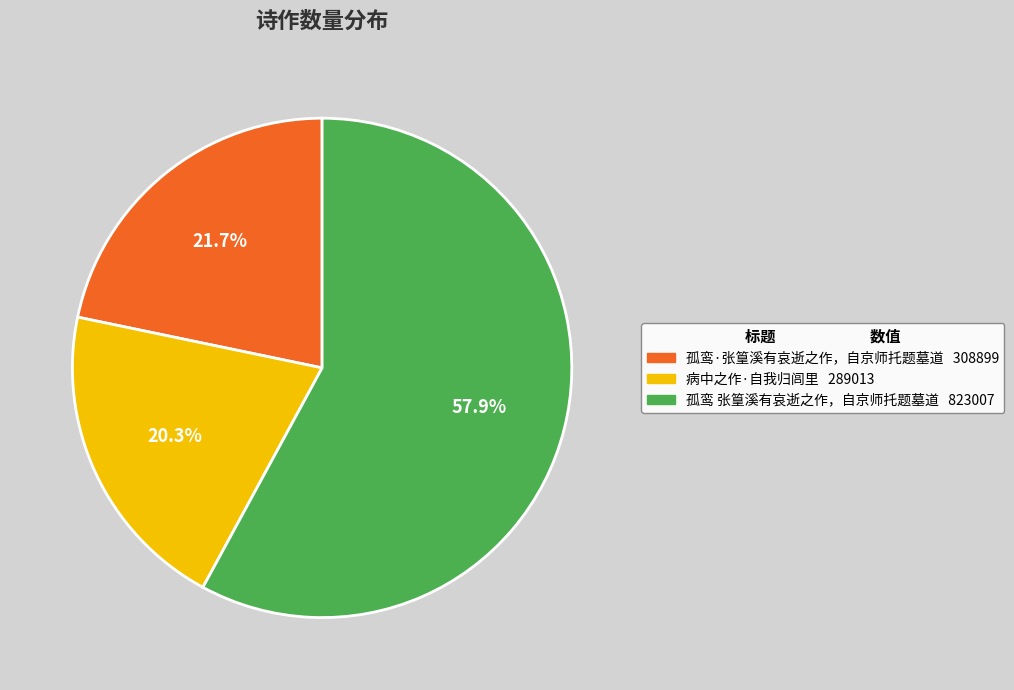

What is the ratio of the value at 孤鸾 张篁溪有哀逝之作，自京师托题墓道 to the value at 孤鸾·张篁溪有哀逝之作，自京师托题墓道?

2.7